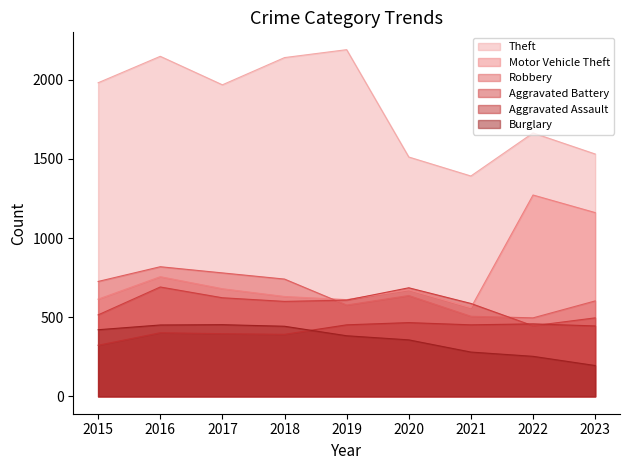

At which category is the sum across all series the highest?

2016